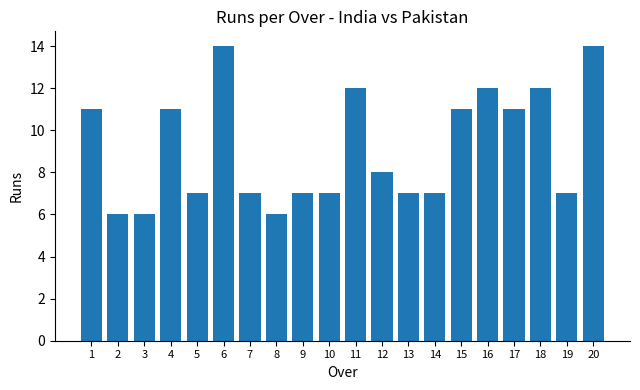

How many bars are there in total?

20